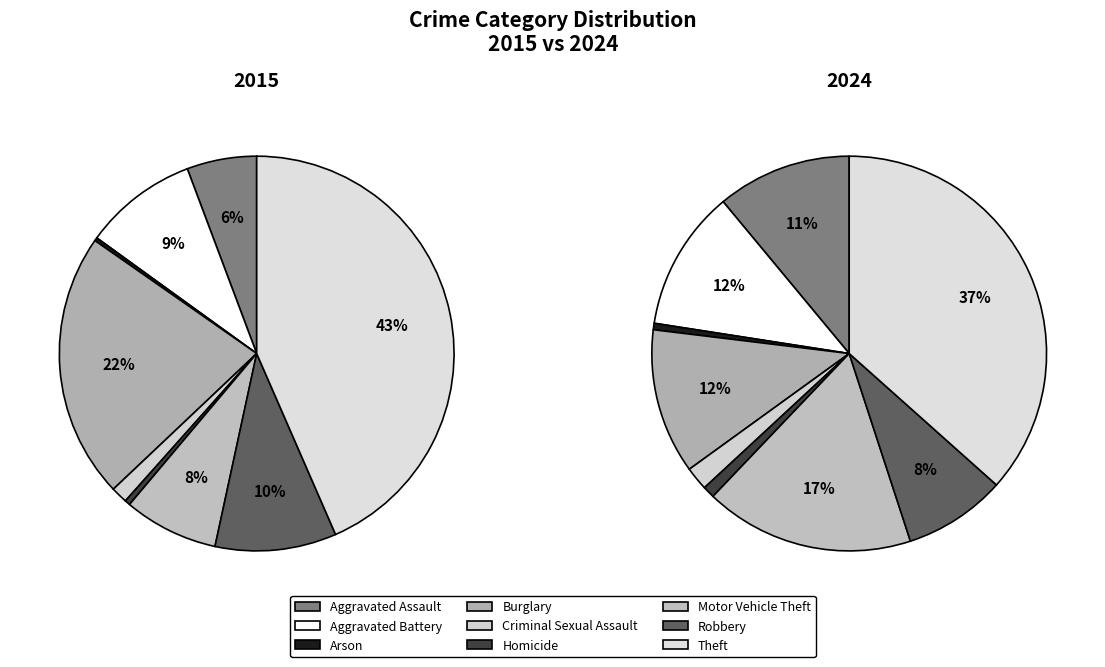

How many slices are in this pie chart?

9